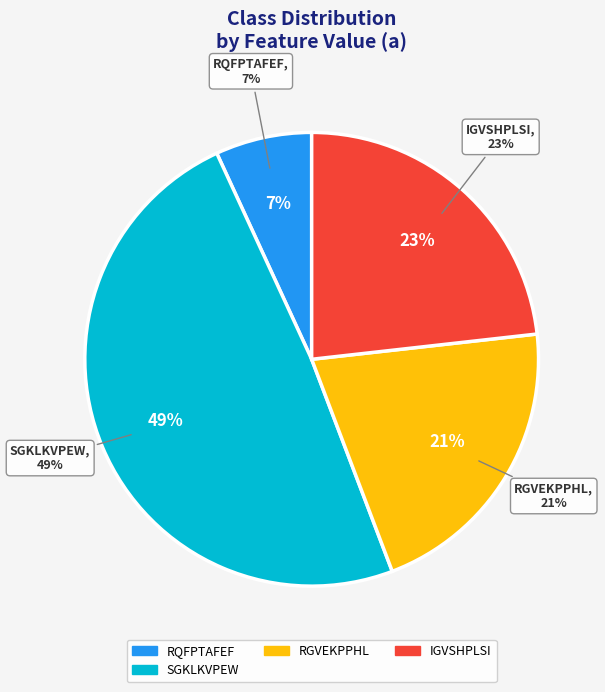

What percentage is NOT represented by YGFSDPLTF?

100.0%